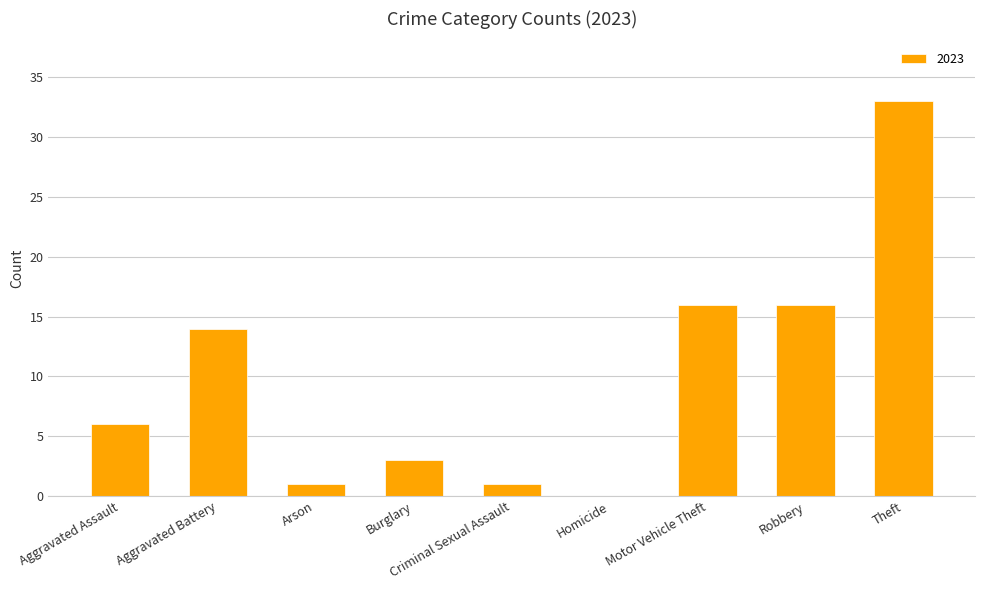

Which label corresponds to the largest value in the chart?

Theft